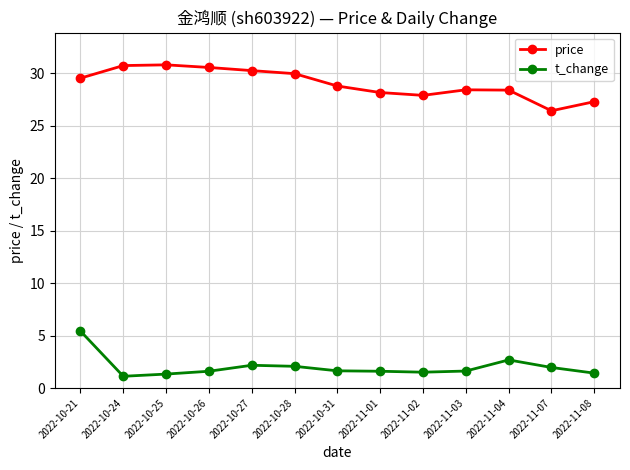

What is the maximum value shown in the chart?

30.8